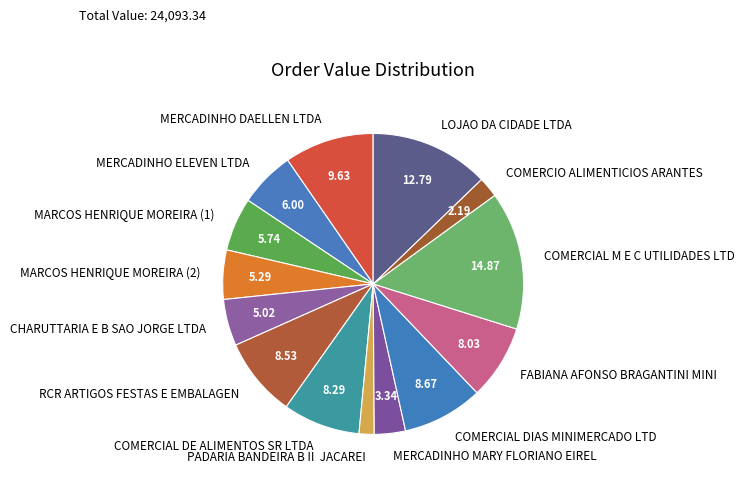

What is the smallest slice in the pie chart?

PADARIA BANDEIRA B II JACAREI